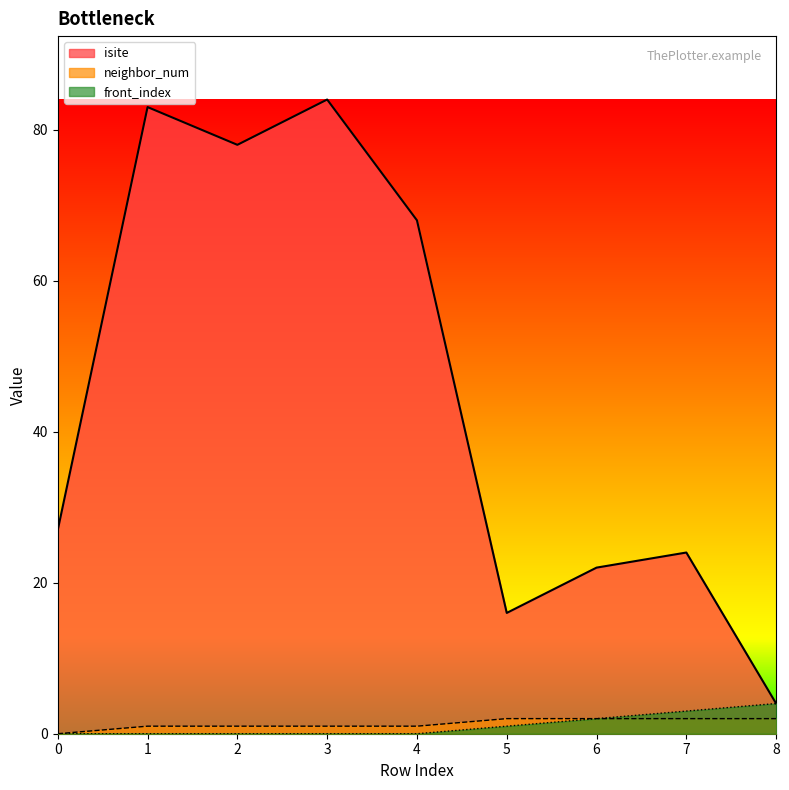

Reading left to right, list all the values displayed in this chart.

isite: 27	83	78	84	68	16	22	24	4
neighbor_num: 0	1	1	1	1	2	2	2	2
front_index: 0	0	0	0	0	1	2	3	4